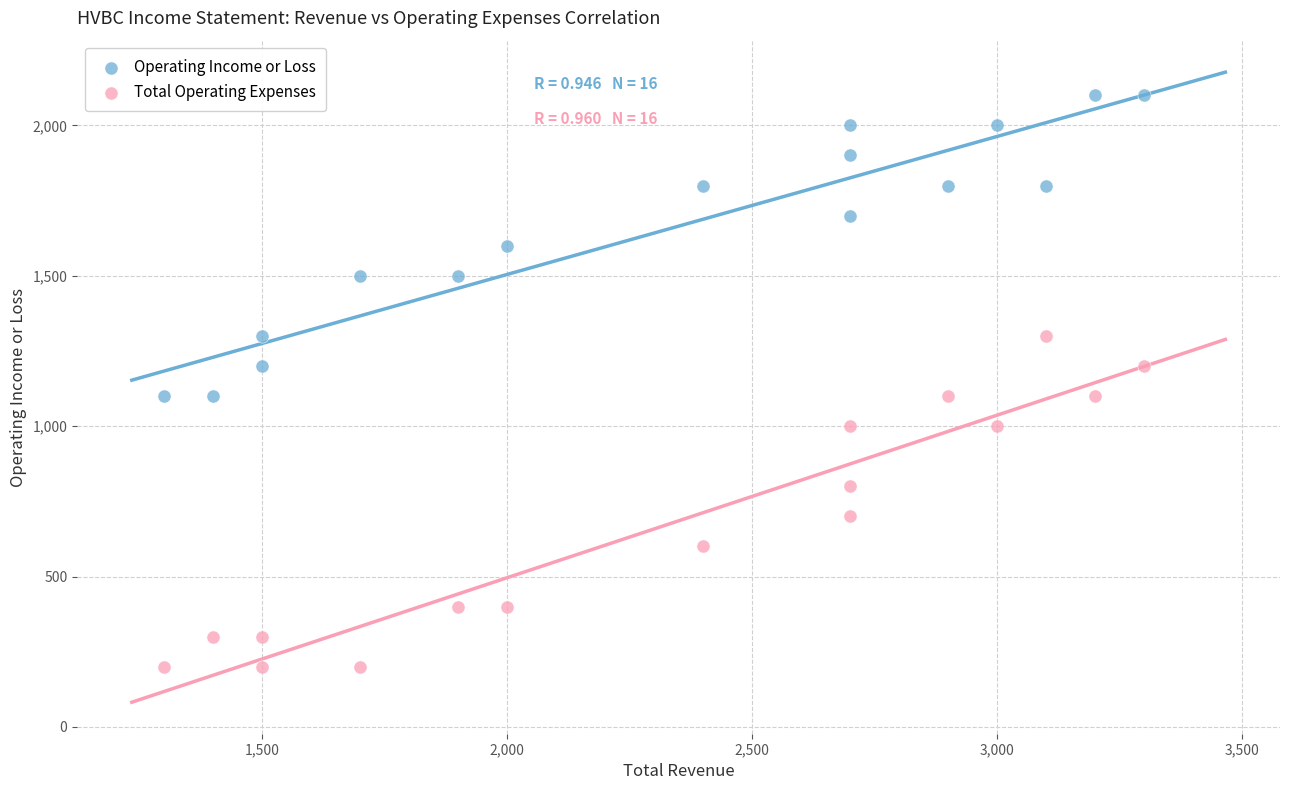

Across all data points, what is the range of Y values (max minus min)?

1900